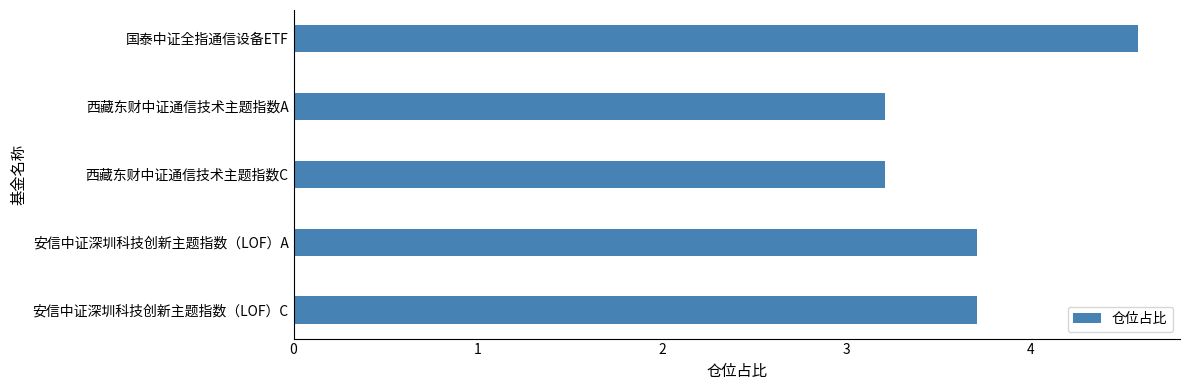

Is it true that the value at 西藏东财中证通信技术主题指数C is 5.3?

False